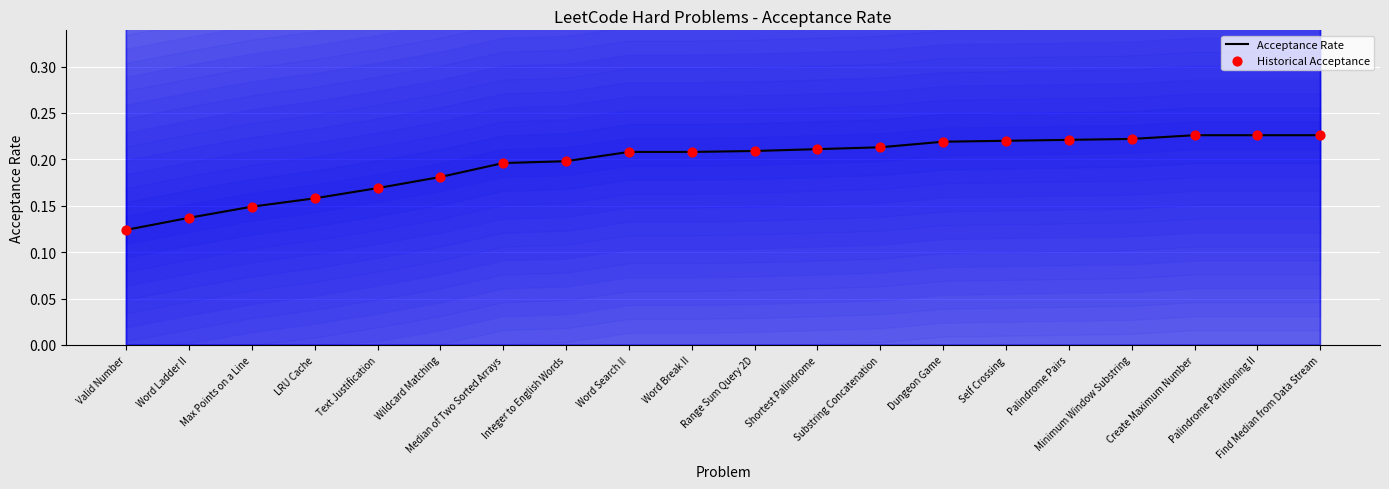

Is the value of Acceptance Rate at Text Justification greater than the value of Historical Acceptance at Minimum Window Substring?

No